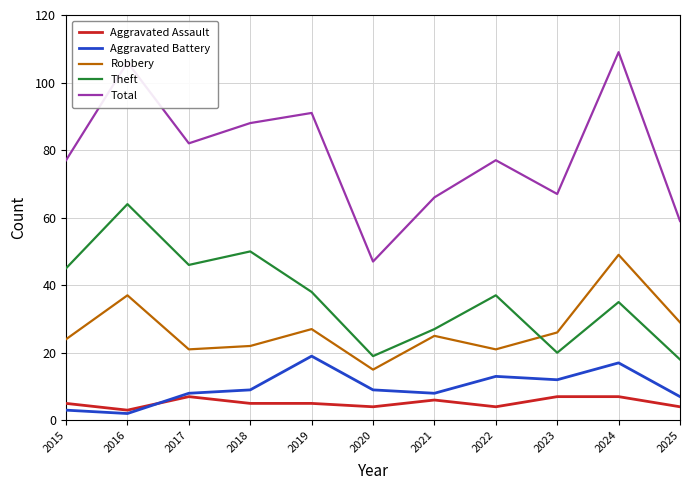

True or false: Theft has a value of 16 at 2017.

False